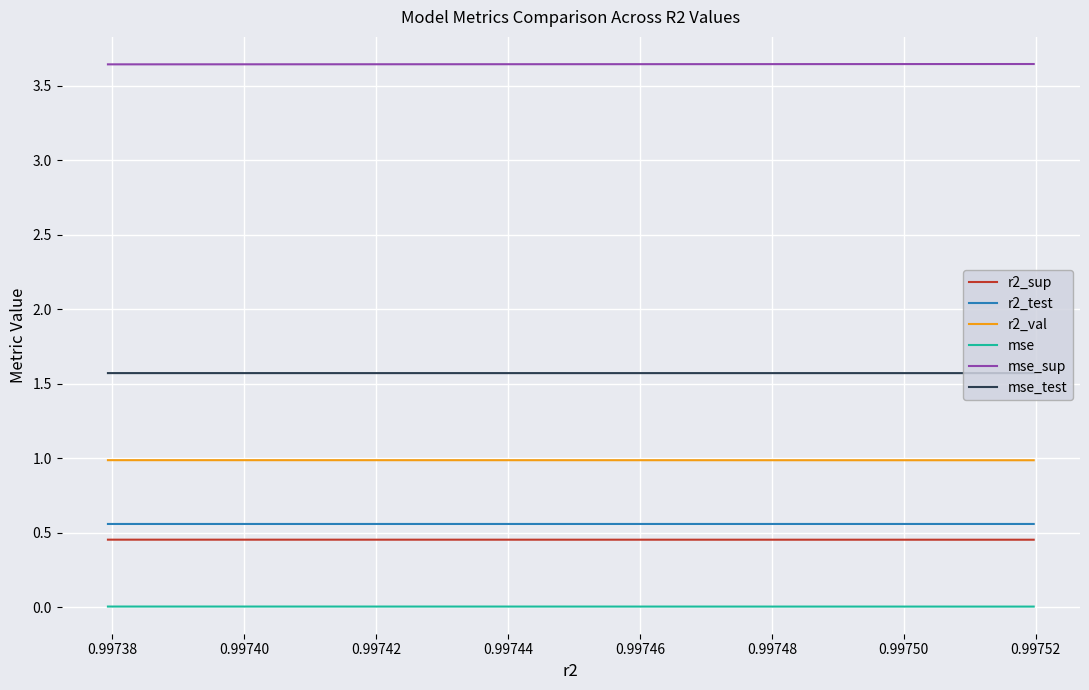

True or false: mse and r2_val cross at least once.

False